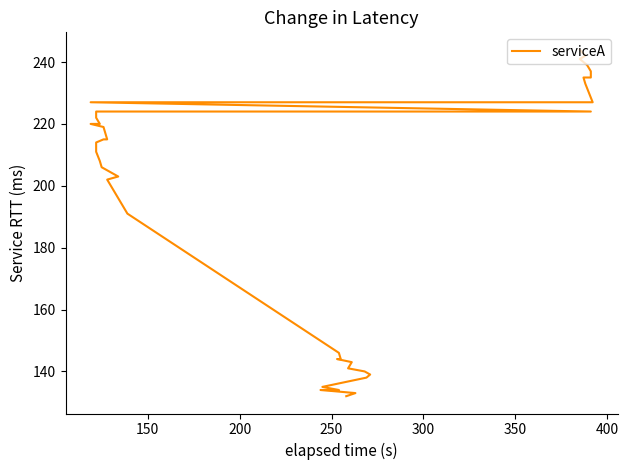

Count the number of values greater than 211.

19